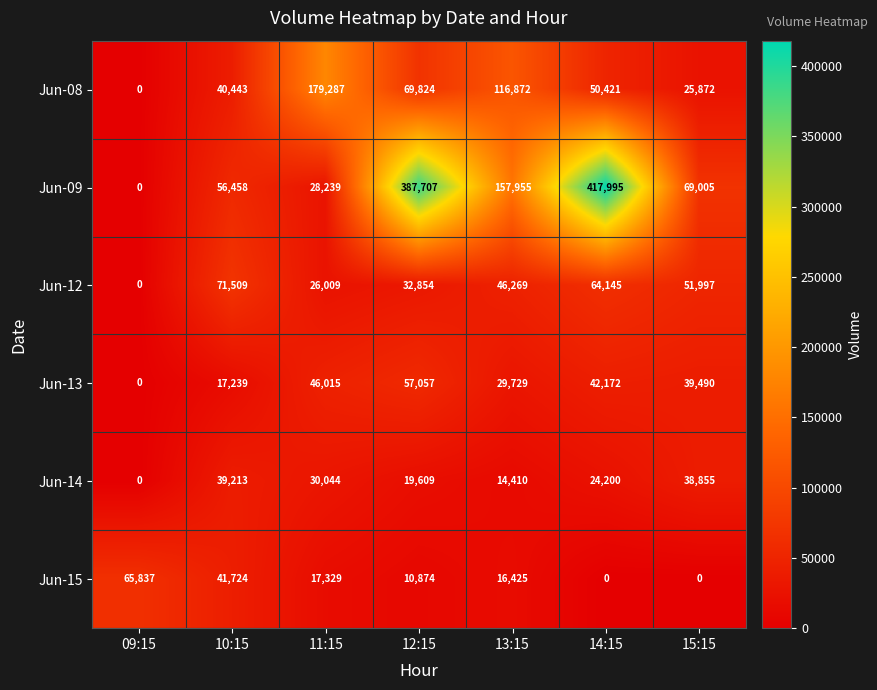

How many categories are shown in the chart?

7